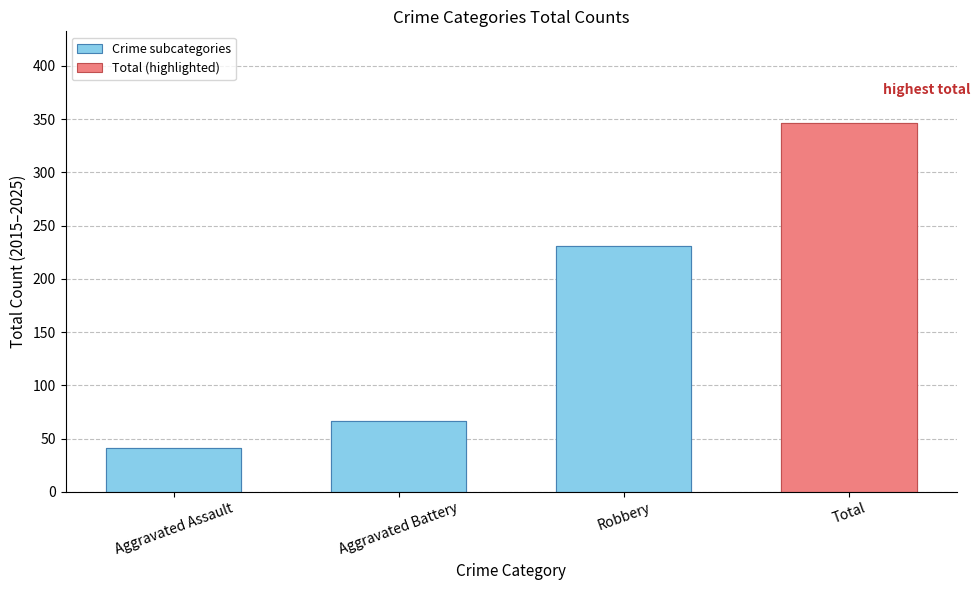

Which category has the highest value across all series?

Robbery